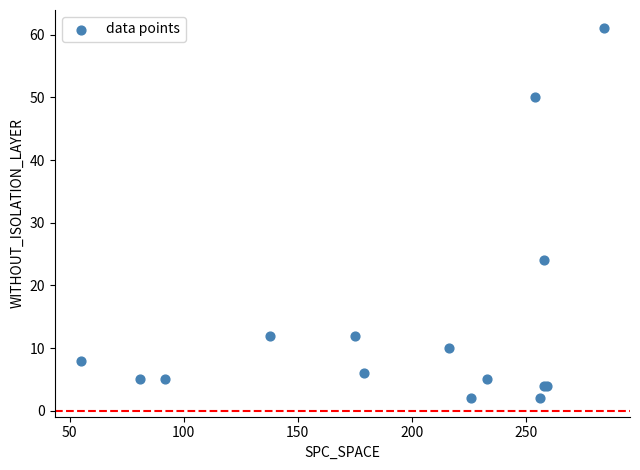

What Y value in the scatter plot is closest to 31?

24